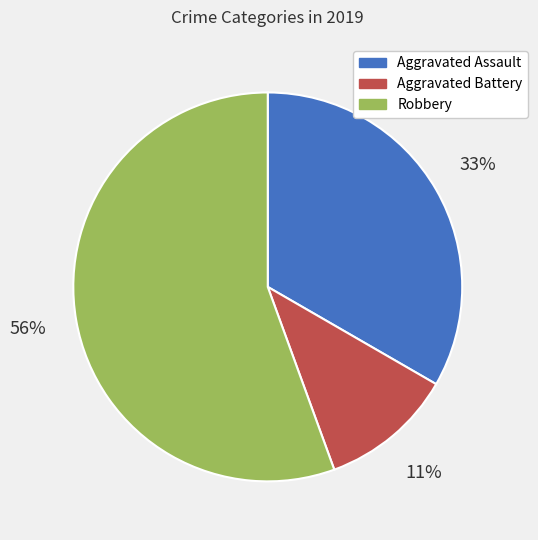

Is the sum of Robbery and Aggravated Battery greater than half?

Yes